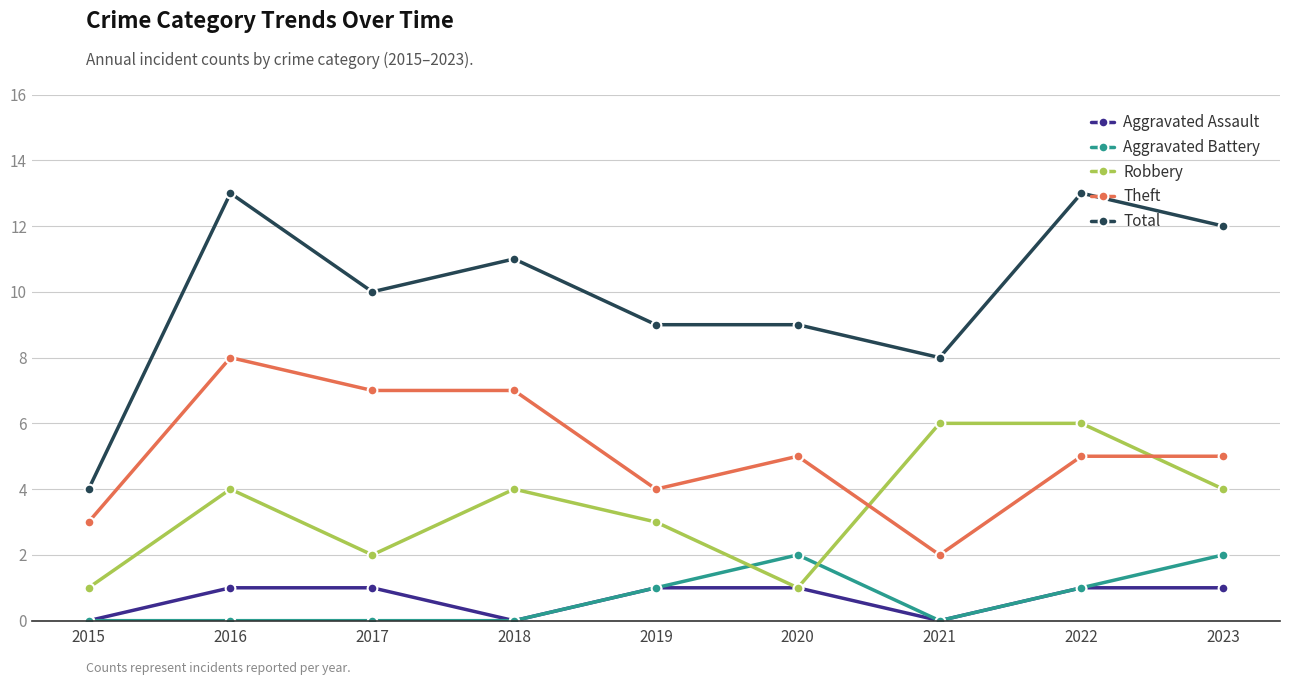

Is it true that Aggravated Assault equals 1 at 2020?

True